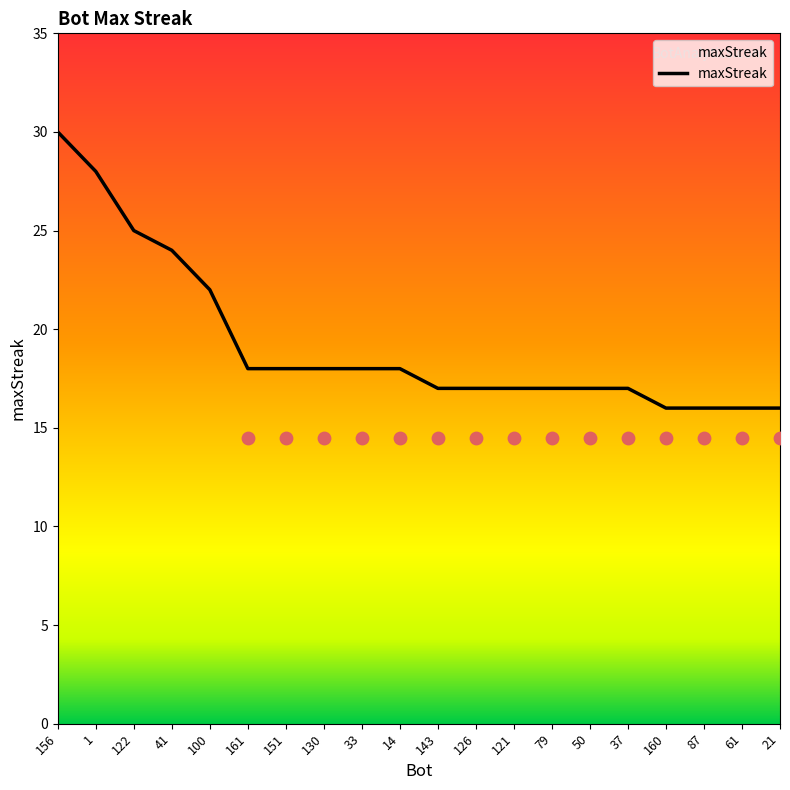

What is the change in value from 14 to 121?

-1